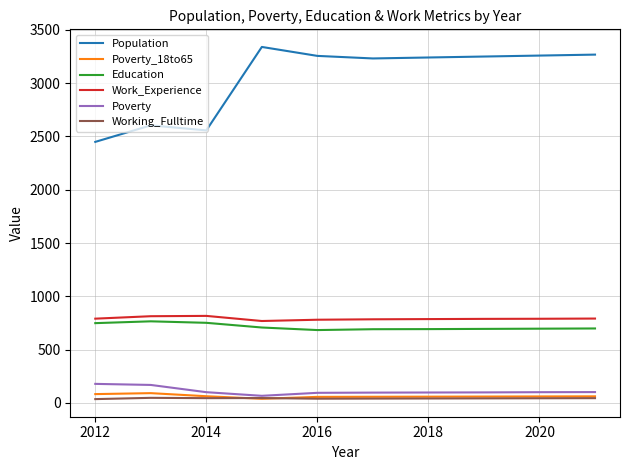

What is the highest value of the Education series?

765